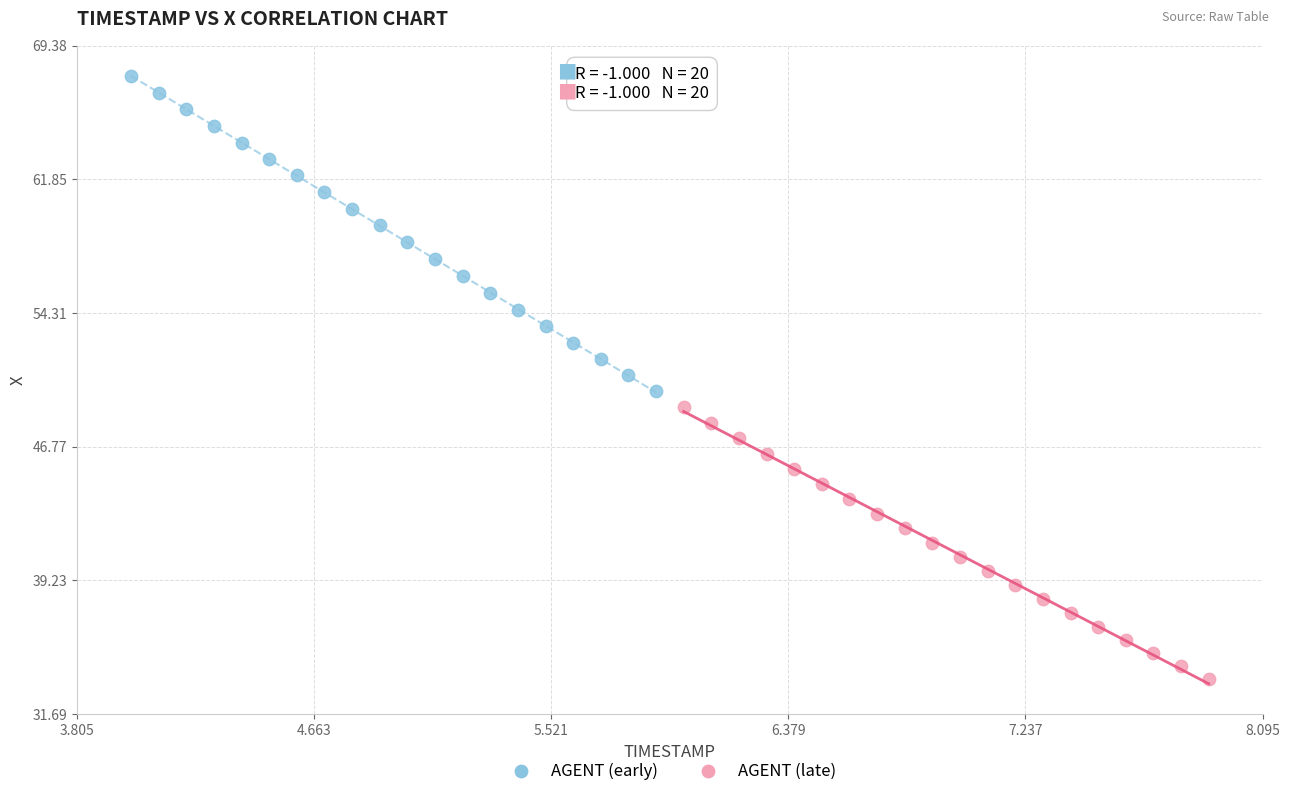

Which series has the widest spread of Y values?

AGENT (early)